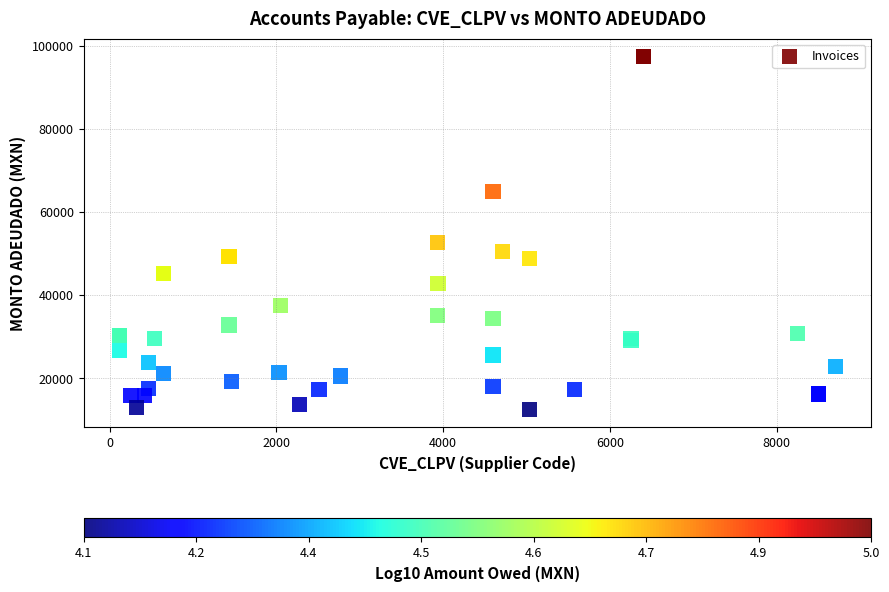

What Y value in the scatter plot is closest to 54979?

52715.7